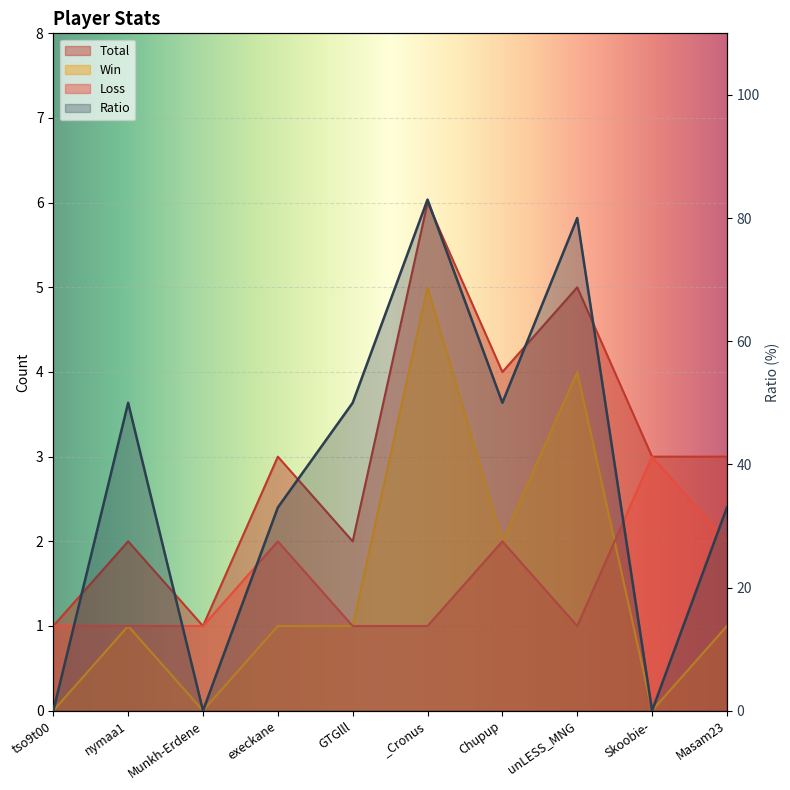

How many categories are shown in the chart?

10